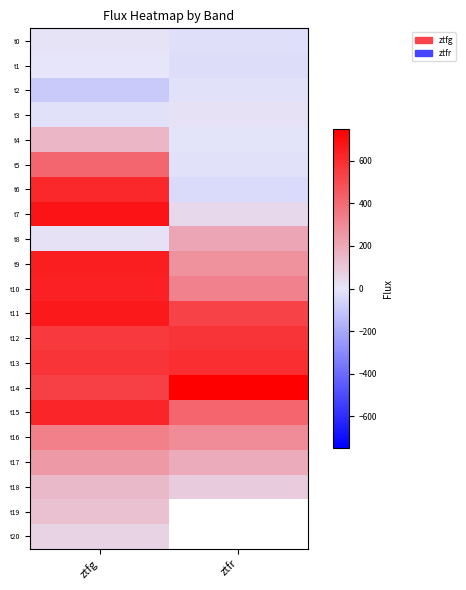

Is it true that t13 equals 574.6 at ztfg?

True